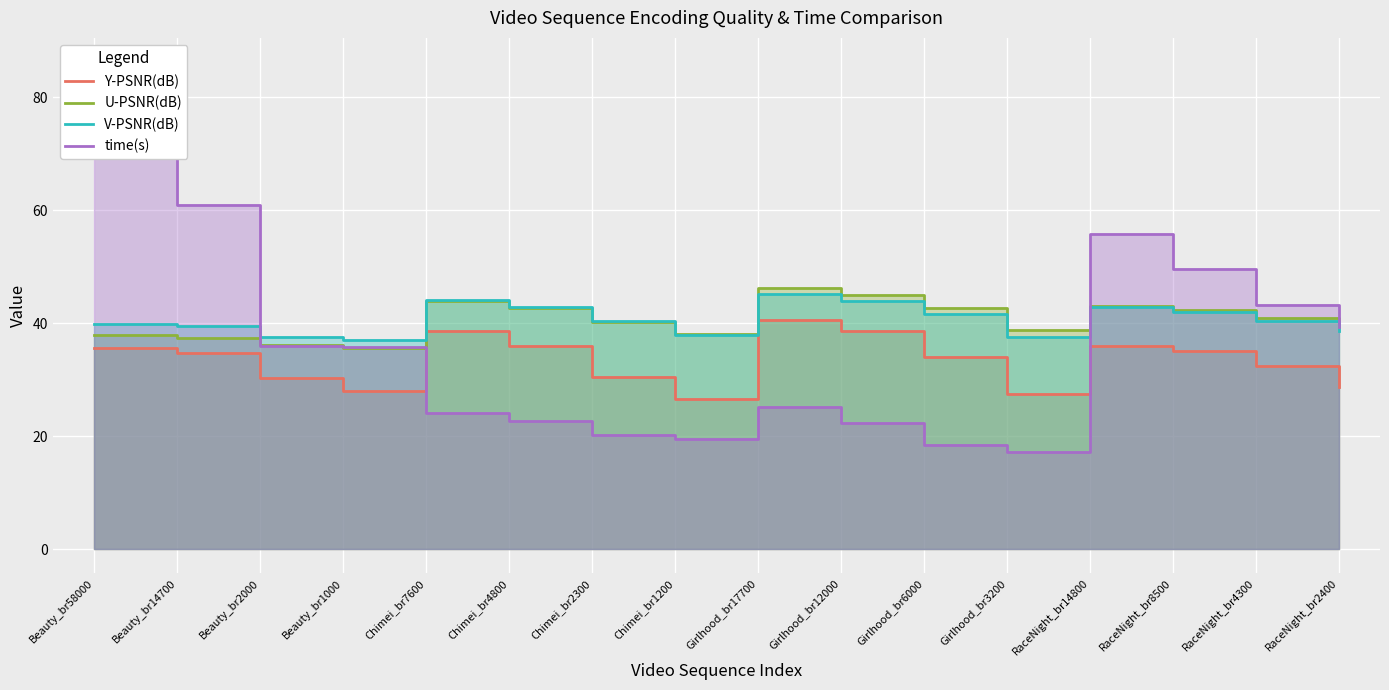

What value does the time(s) series have at Beauty_br1000?

35.8